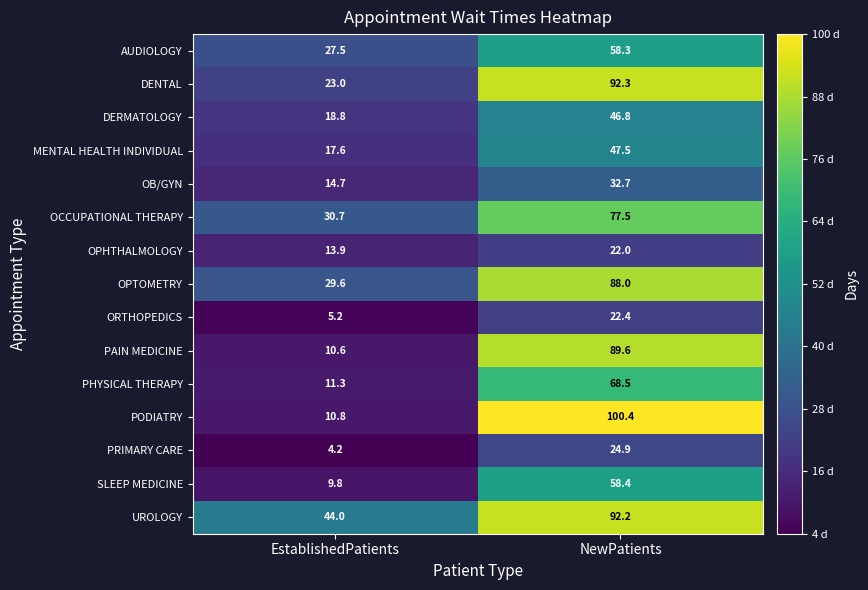

What is the difference between the maximum and minimum values in the PODIATRY series?

89.6